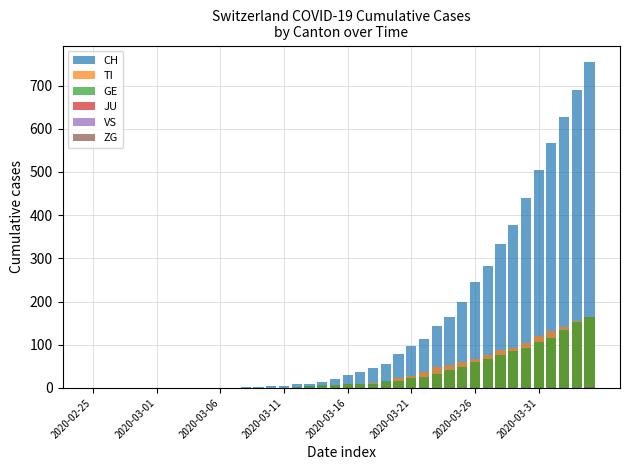

What position from the left is 2020-03-16?

5